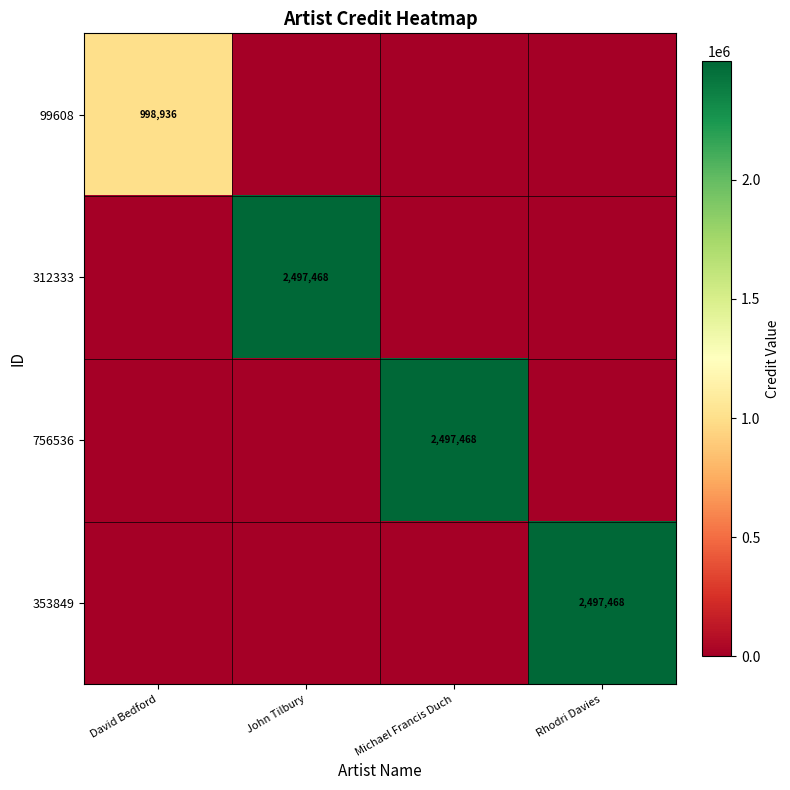

Is it true that 99608 equals 618528 at David Bedford?

False